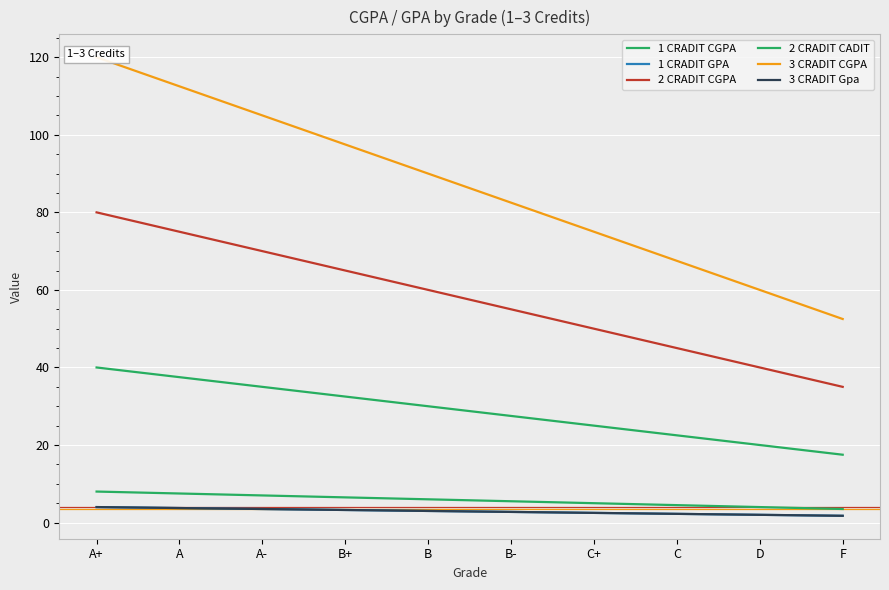

What is the average value of the 2 CRADIT CGPA series?

57.5